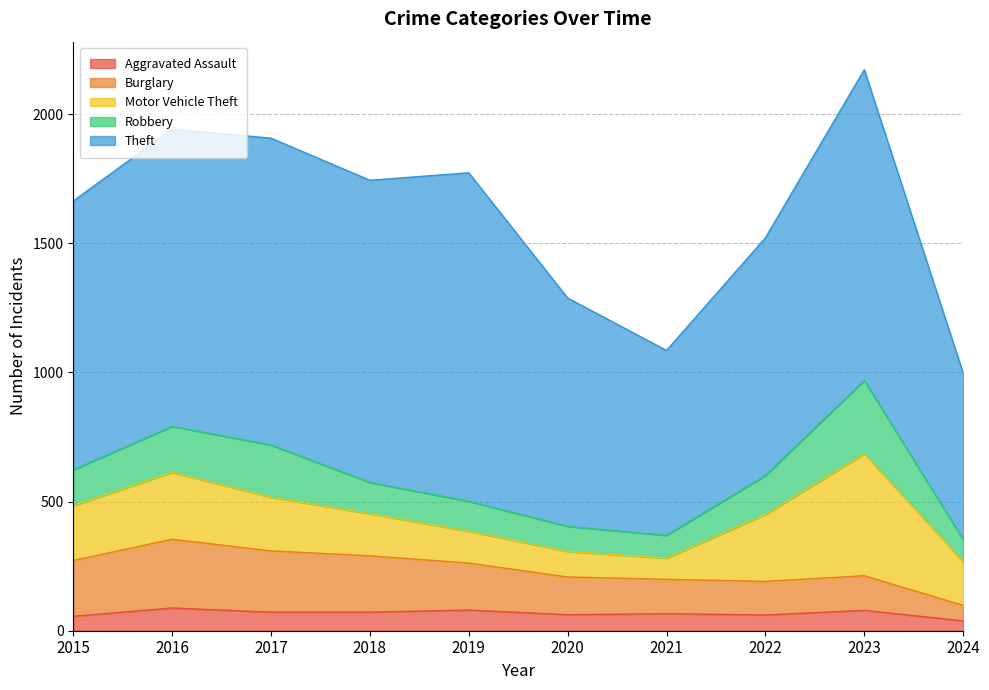

True or false: Robbery has a value of 137 at 2024.

False